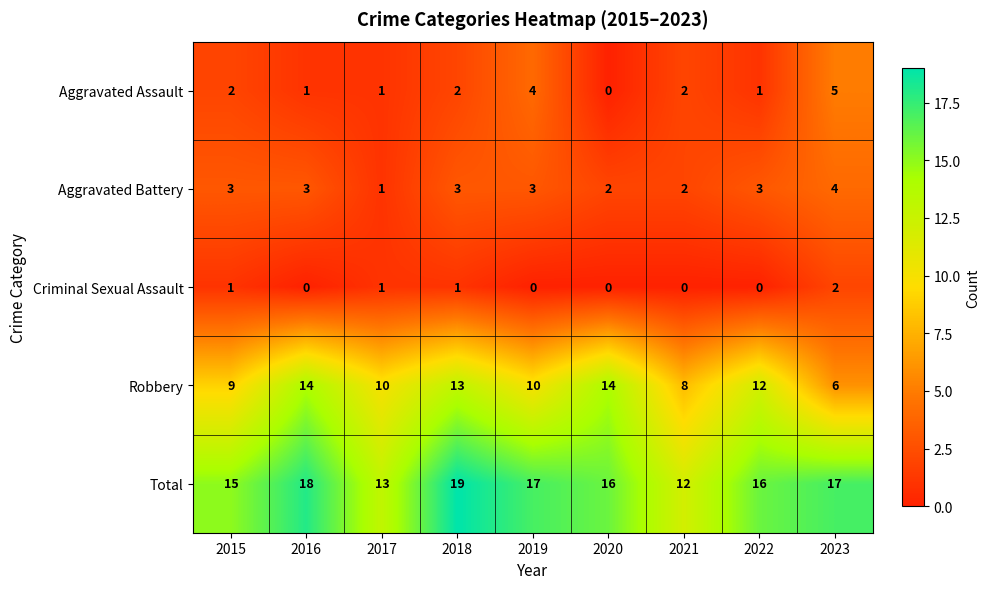

Which series has the largest total across all categories?

Total